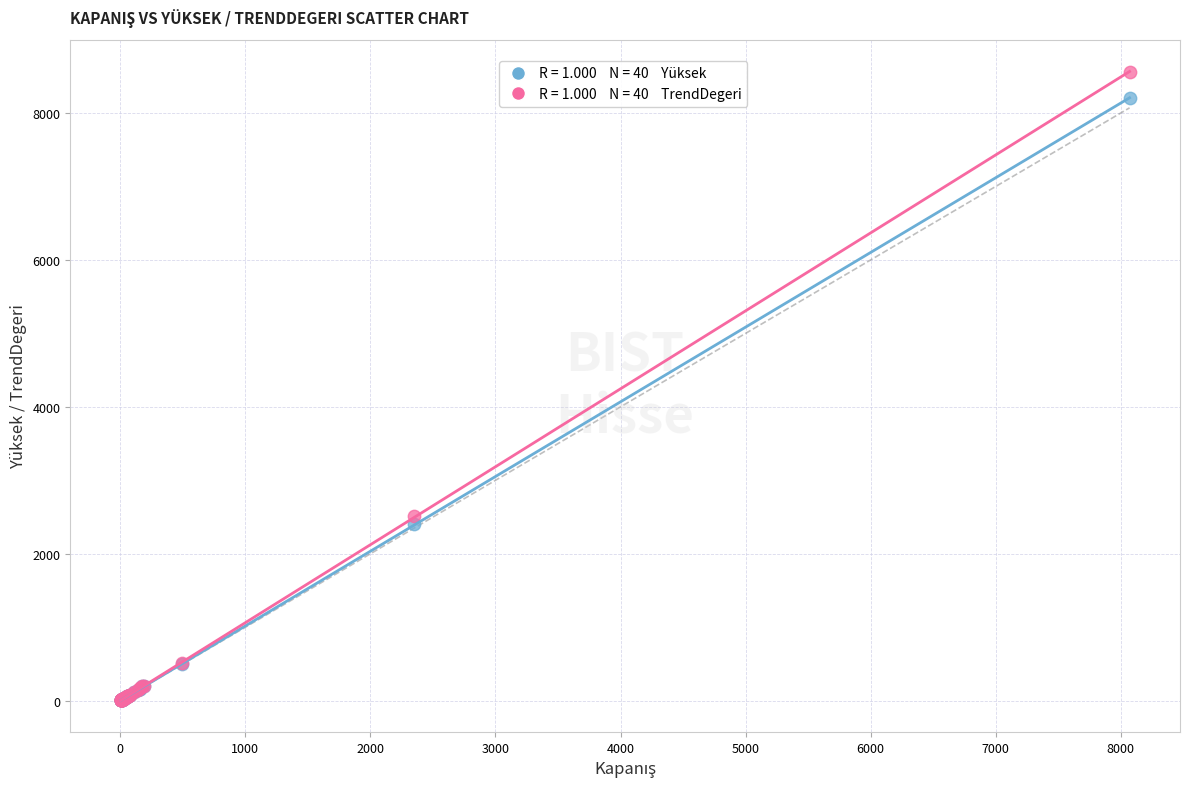

Across all series, what Y value is closest to 4280?

2517.8